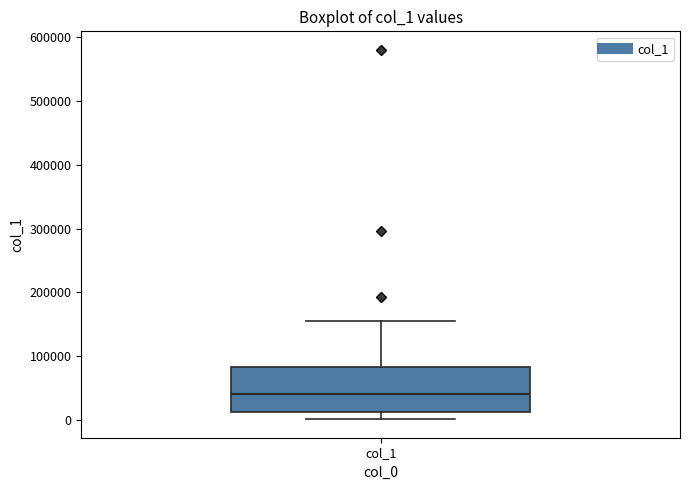

Transcribe this box plot: give where the median line is, the range the box spans, and where the two whiskers end, as read against the y-axis. The values are not printed on the chart, so give them approximately, as read against the axis.

median 40000, box 10000 to 80000, whiskers 0 to 160000